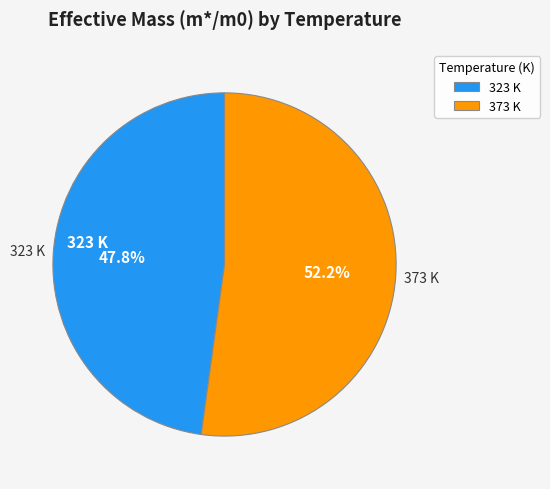

Which has a higher value, 373 K or 323 K?

373 K